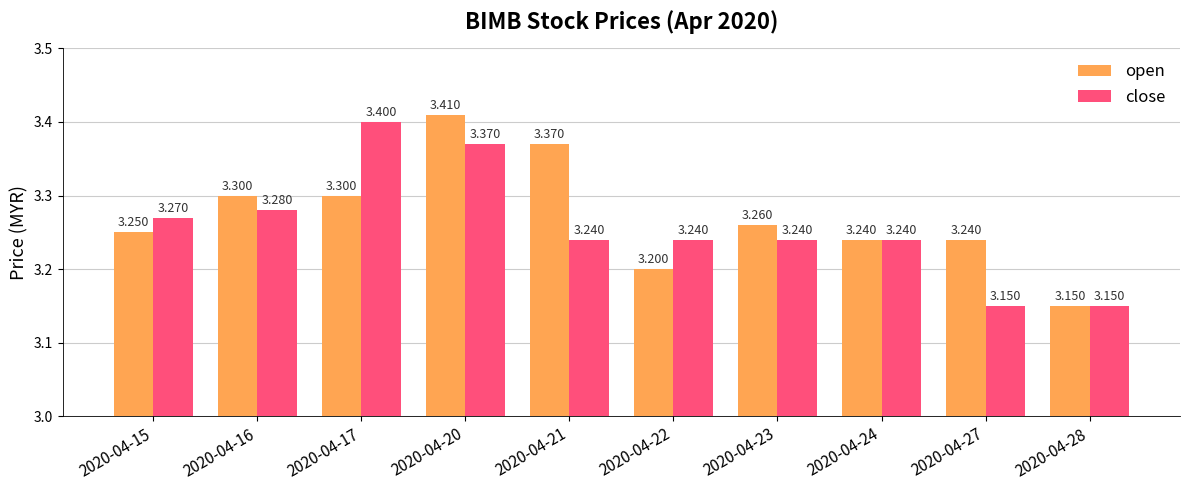

How many groups of bars are there?

10